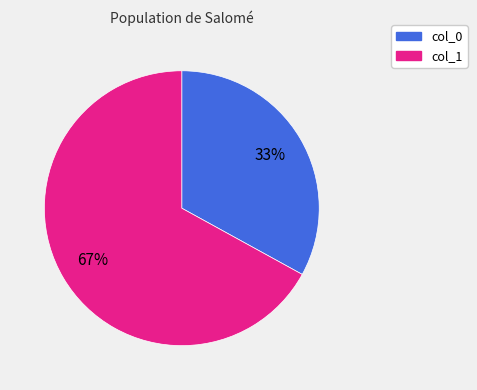

Is there a majority slice in this chart?

Yes